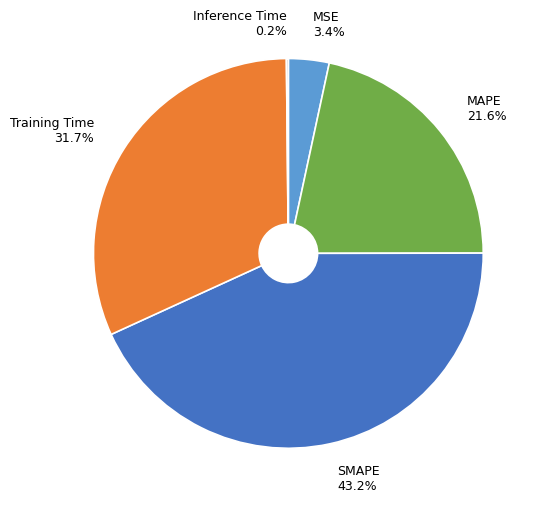

True or false: MAPE accounts for 11% of the total.

False